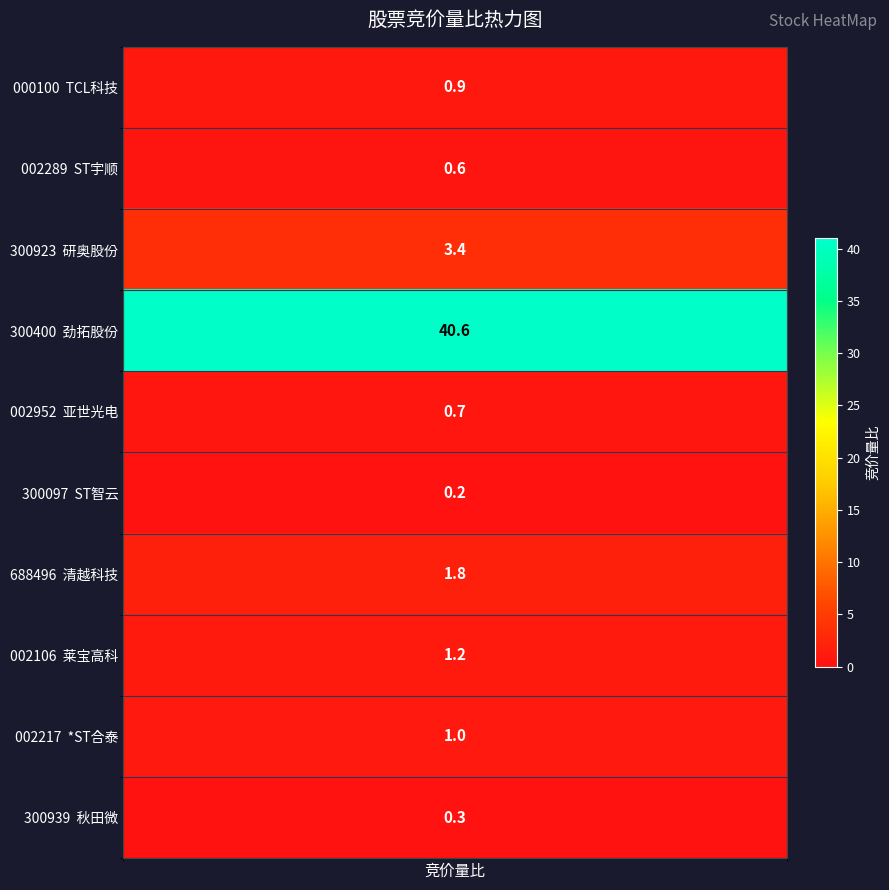

What is the difference between the values at 秋田微 and TCL科技?

0.6